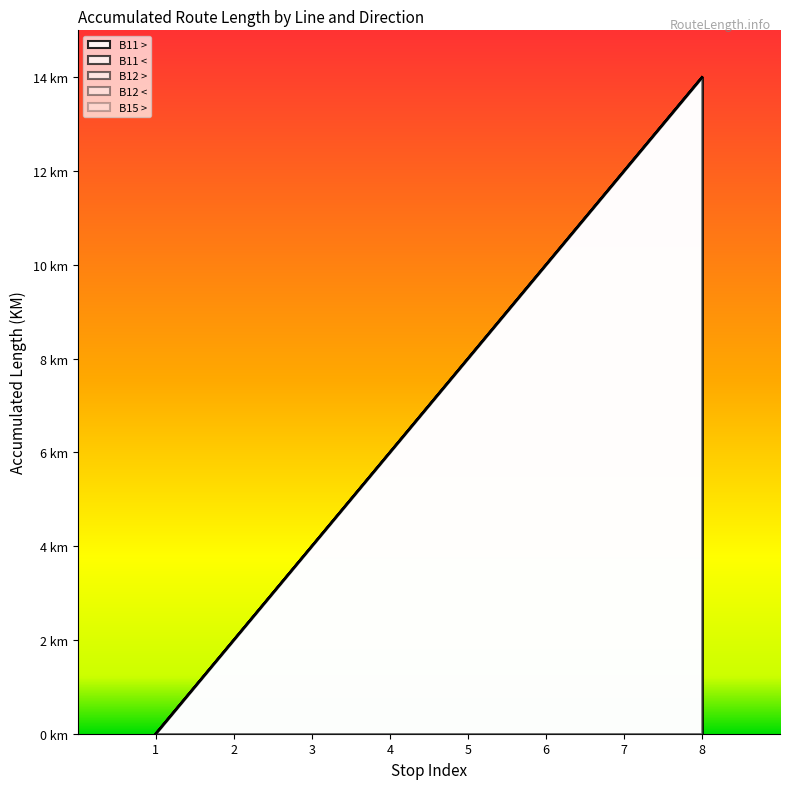

Reading right to left, extract all data points from this chart.

B11 >: 14	12	10	8	6	4	2	0
B11 <: 14	12	10	8	6	4	2	0
B12 >: 14	12	10	8	6	4	2	0
B12 <: 14	12	10	8	6	4	2	0
B15 >: 14	12	10	8	6	4	2	0